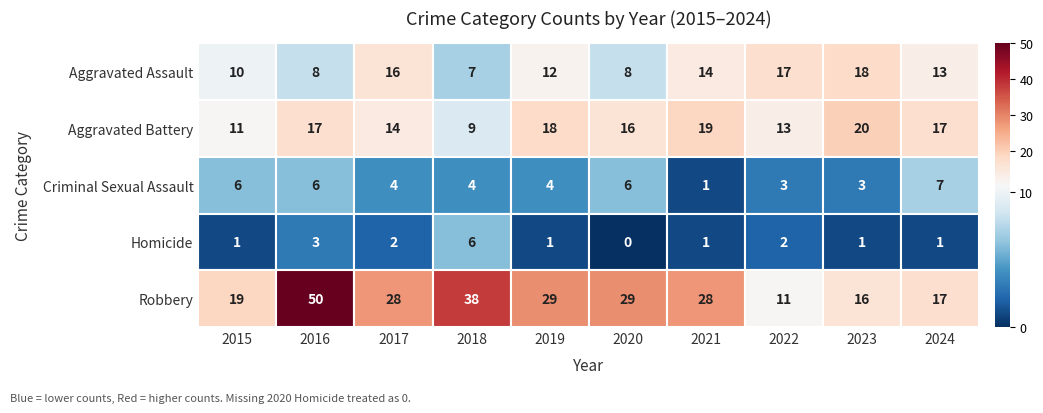

List the series in order of their peak value, highest first.

Robbery, Aggravated Battery, Aggravated Assault, Criminal Sexual Assault, Homicide